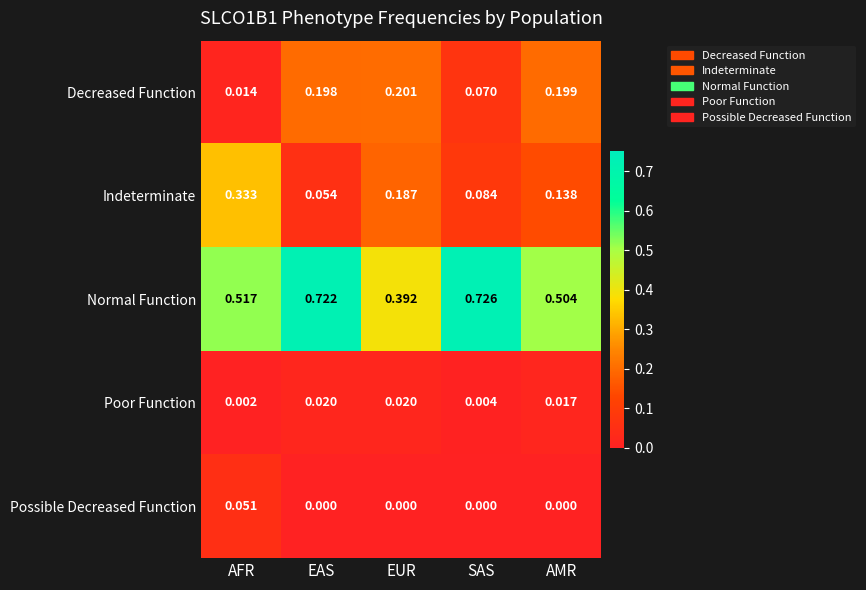

At which category does the chart reach its peak across all series?

SAS